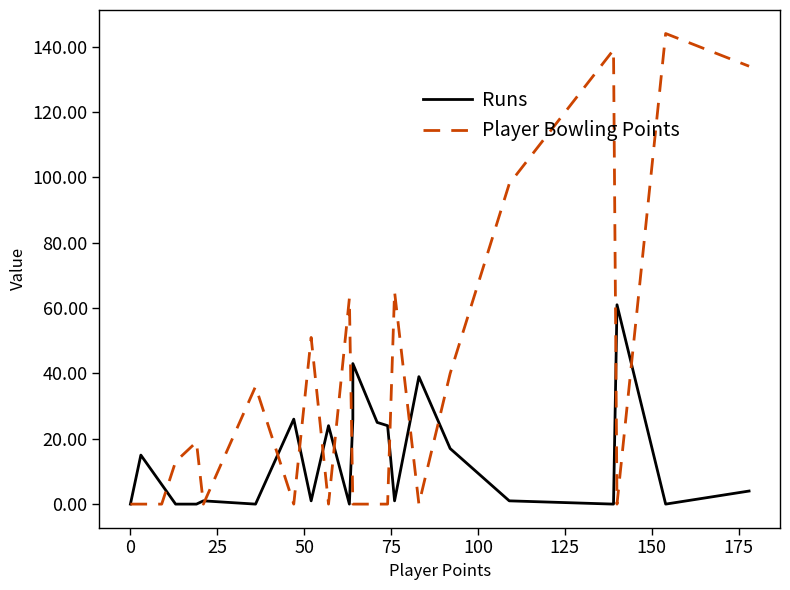

How many positive values does the Runs series have?

16